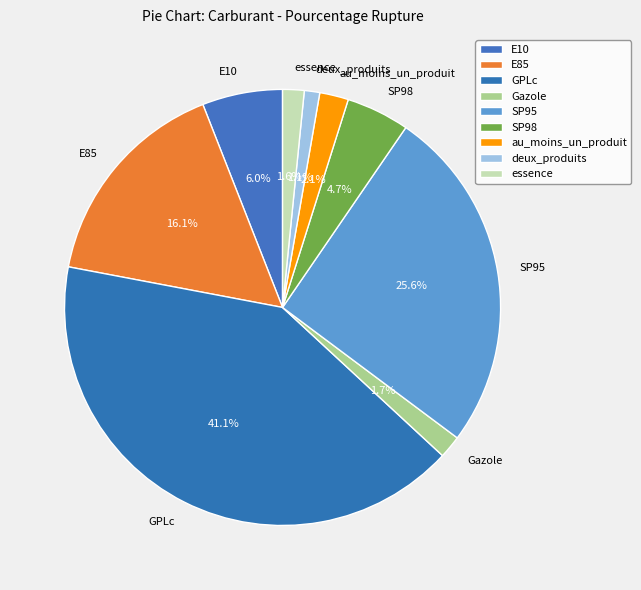

Which category has the biggest portion of the pie?

GPLc